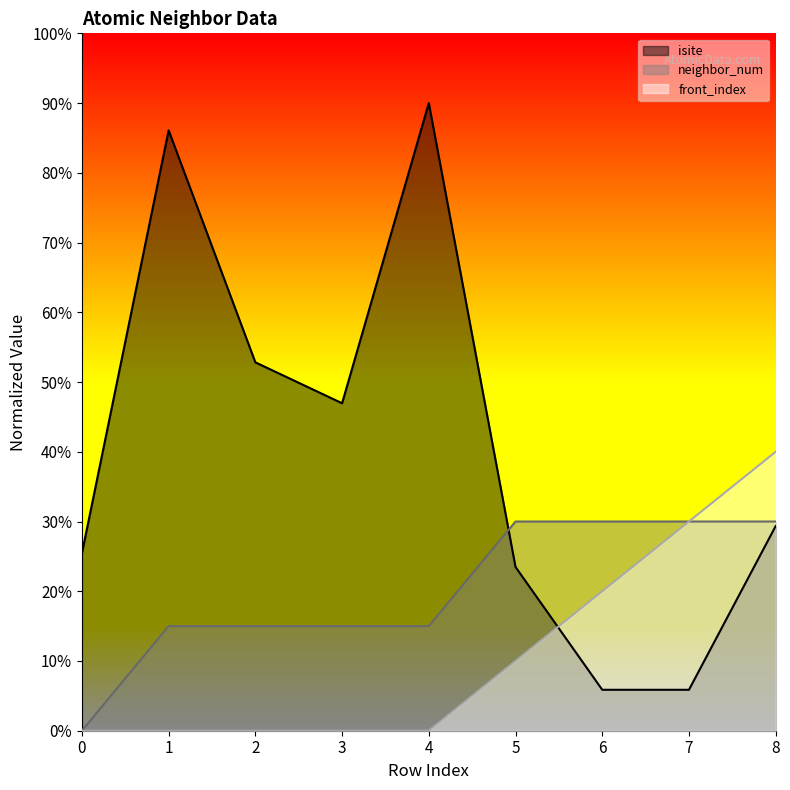

Does the chart have visible grid lines?

No